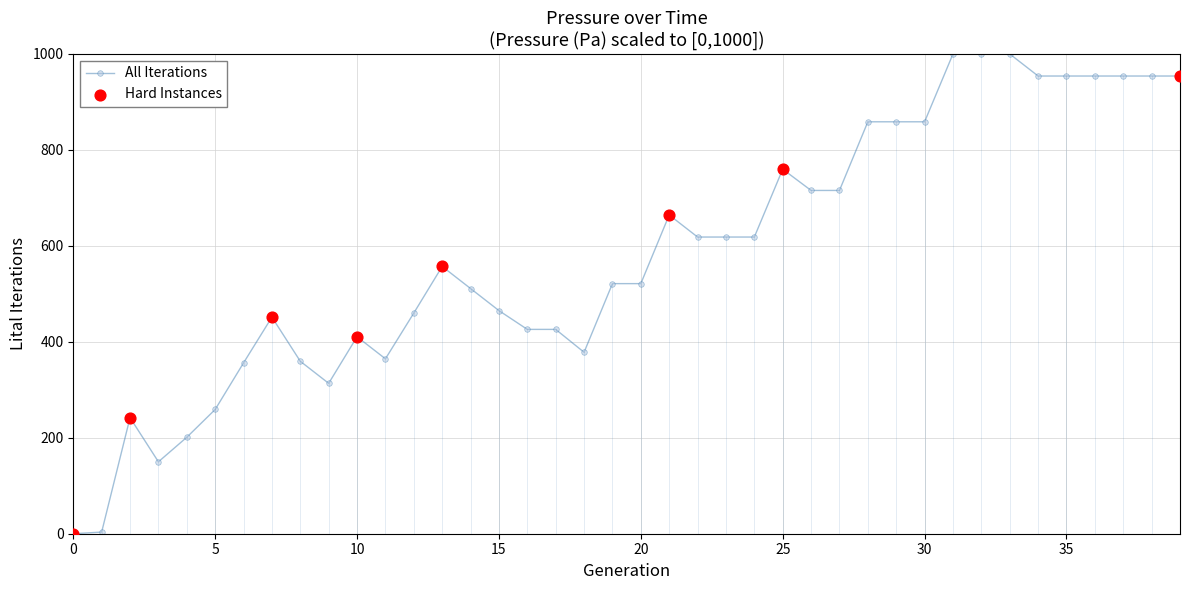

What is the value of the 24th point from the left?

618.4